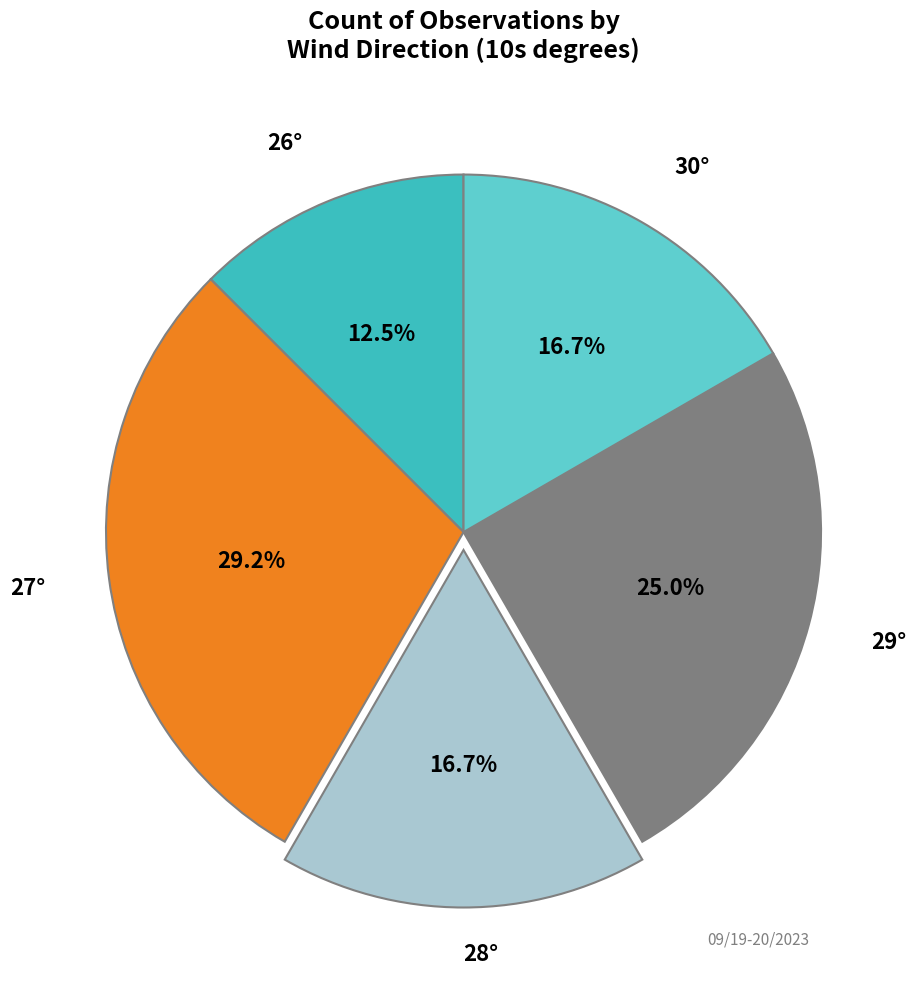

Does any single category account for the majority?

No